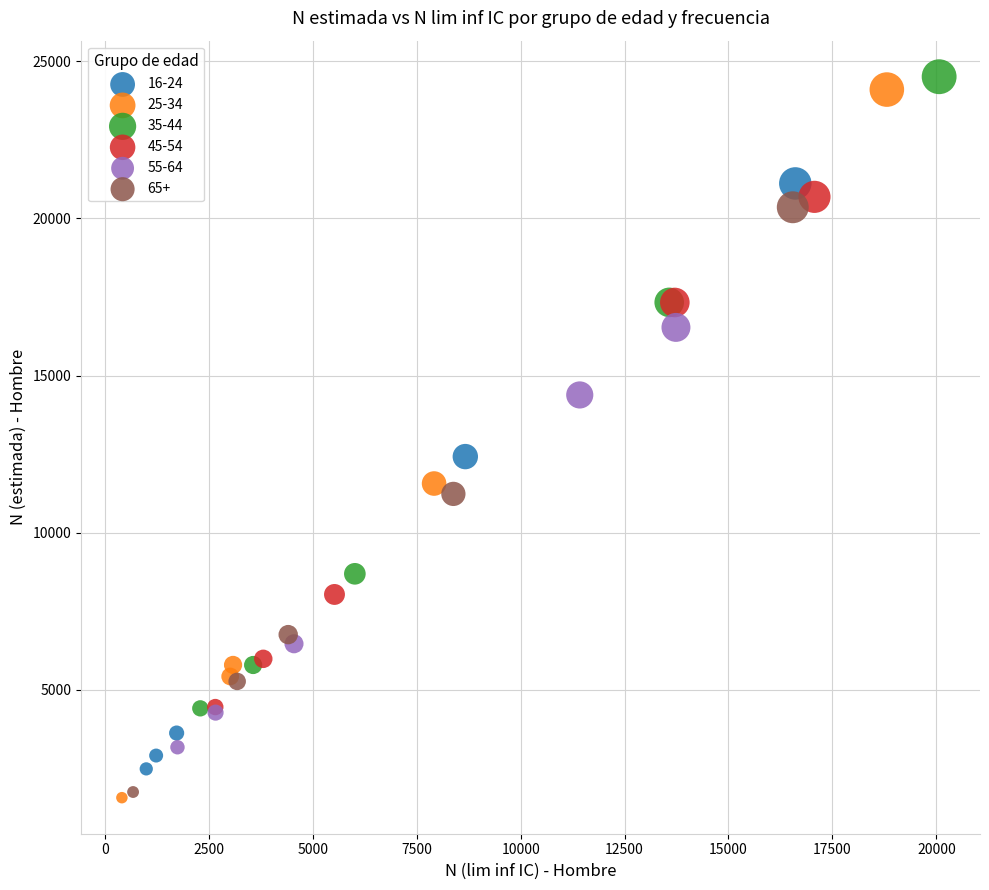

Which series has the widest spread of Y values?

25-34